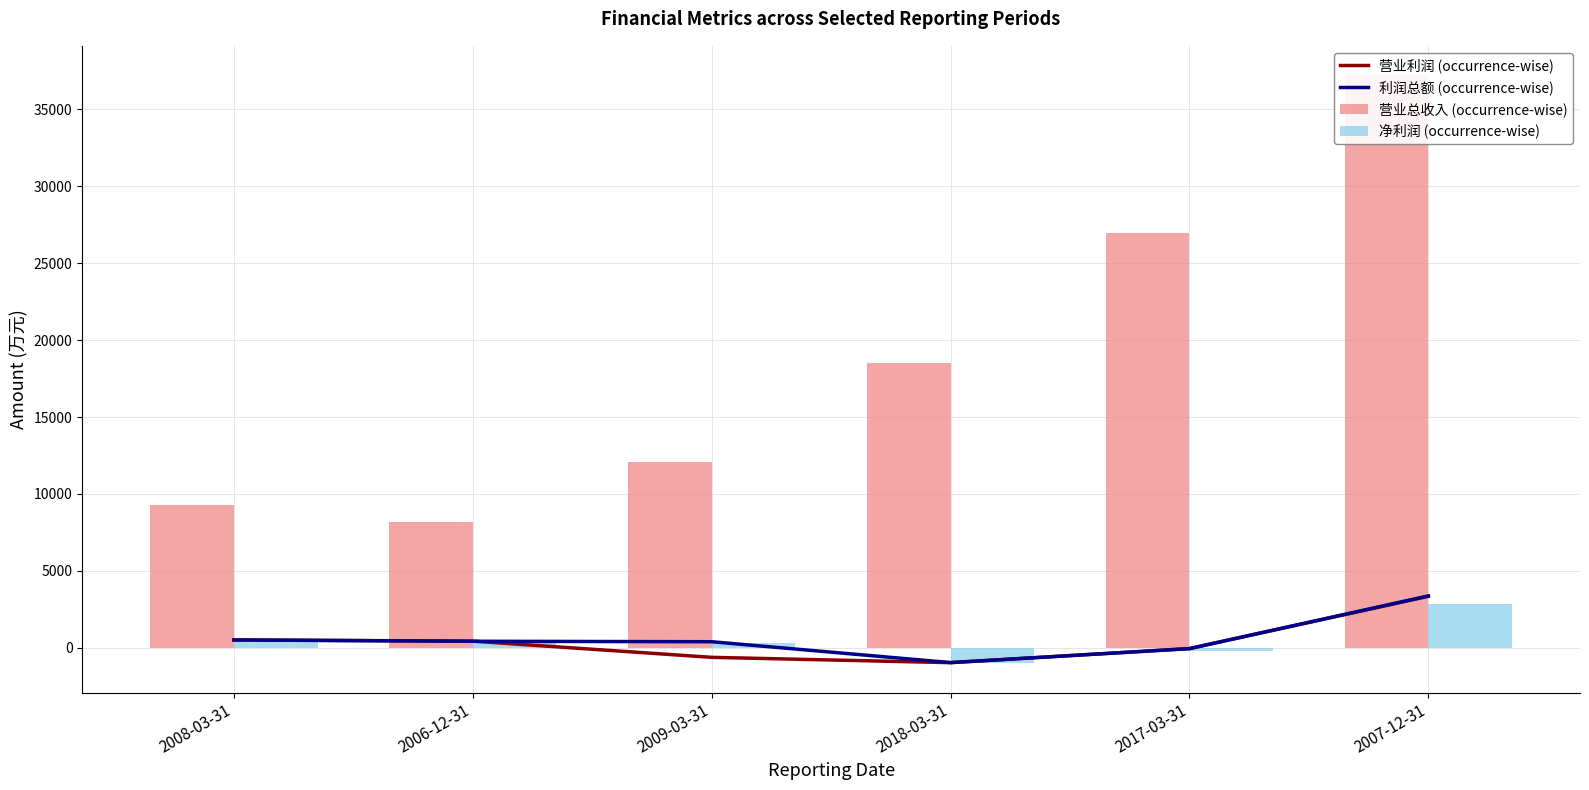

Which label corresponds to the largest value in the chart?

2007-12-31